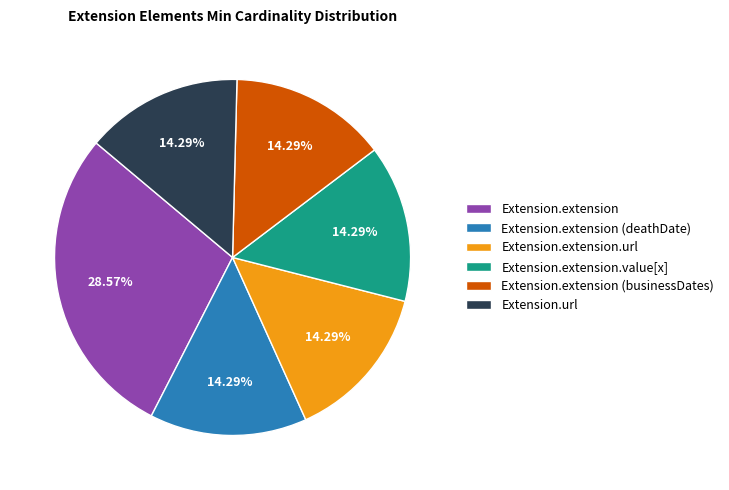

Approximately how many times larger is the value at Extension.extension (businessDates) compared to Extension.extension.url?

1.0